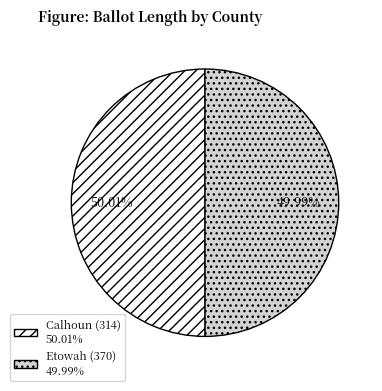

Is there any slice that represents more than half of the pie?

Yes